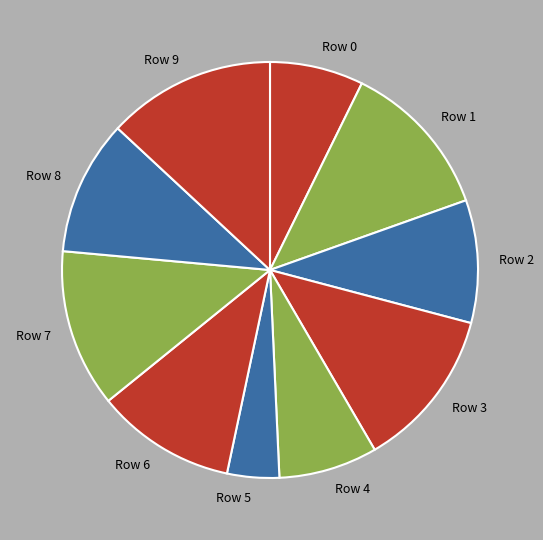

Between Row 6 and Row 0, which is larger?

Row 6